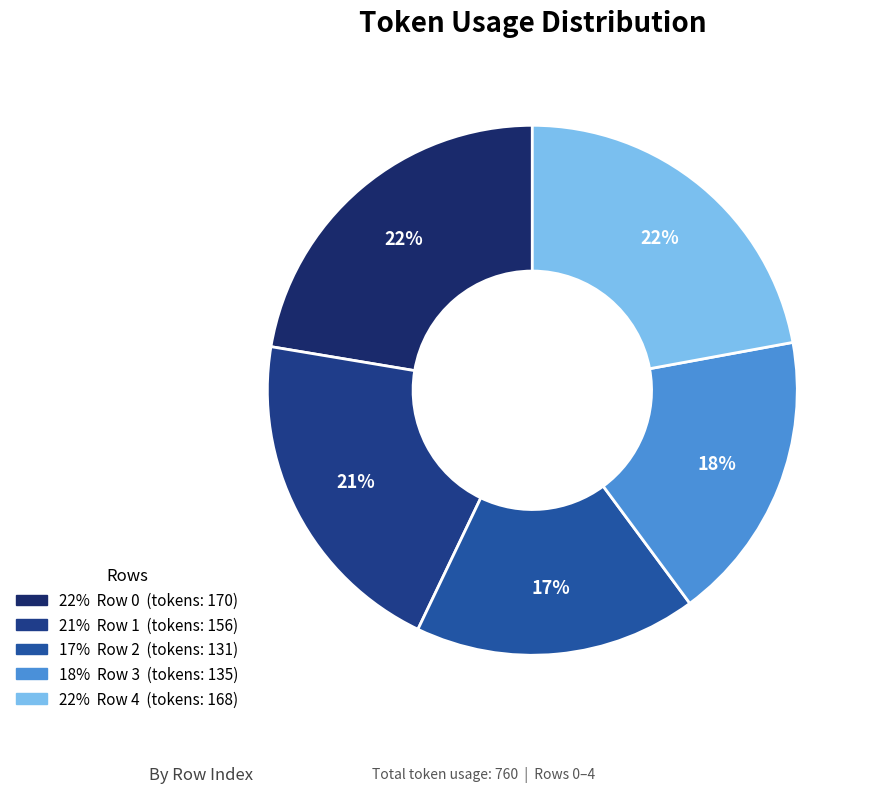

Which category has the smallest portion of the pie?

Row 2